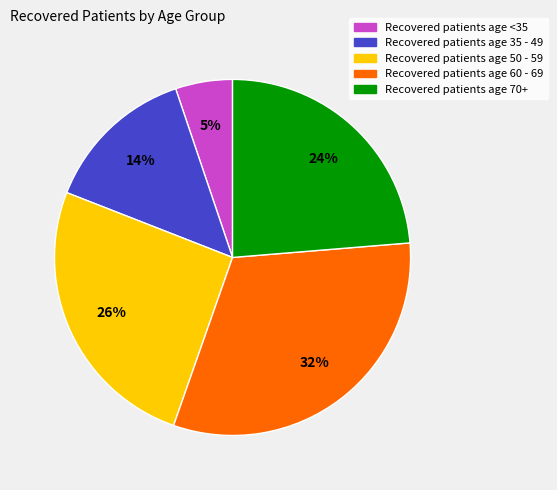

How many segments does this pie chart have?

5